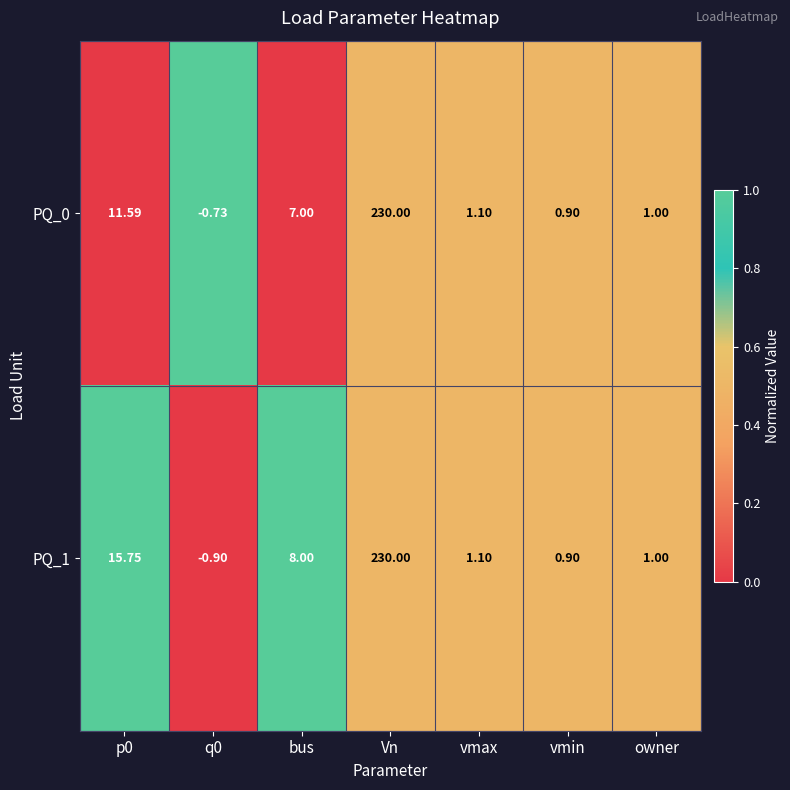

How many negative values does the PQ_0 series have?

1